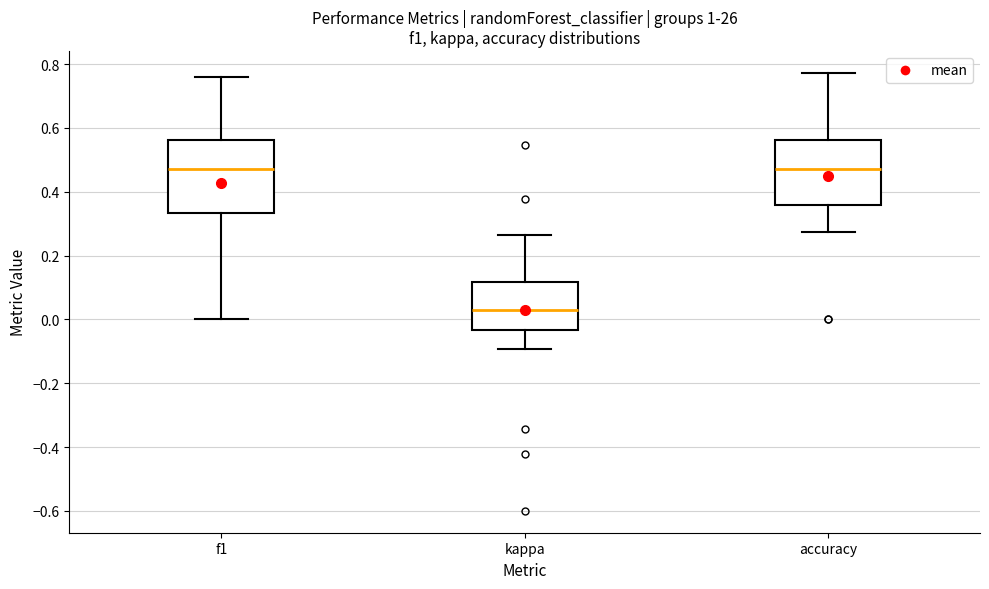

Where is the upper edge of the box for accuracy on the y-axis? The values are not printed on the chart, so give them approximately, as read against the axis.

0.56